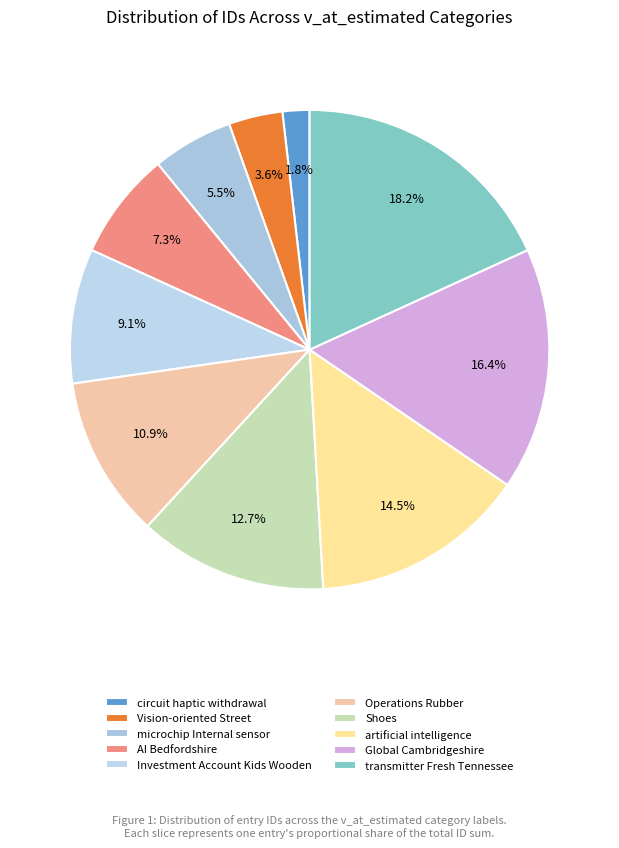

What percentage is NOT represented by artificial intelligence?

85.5%